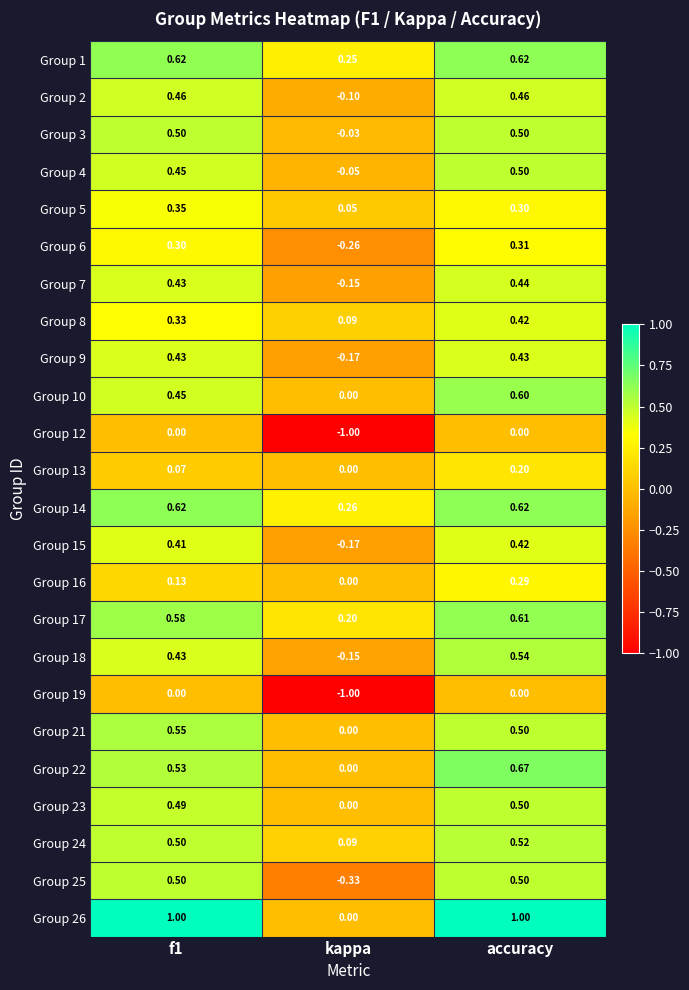

Where is Group 21 nearest to the value 0?

kappa